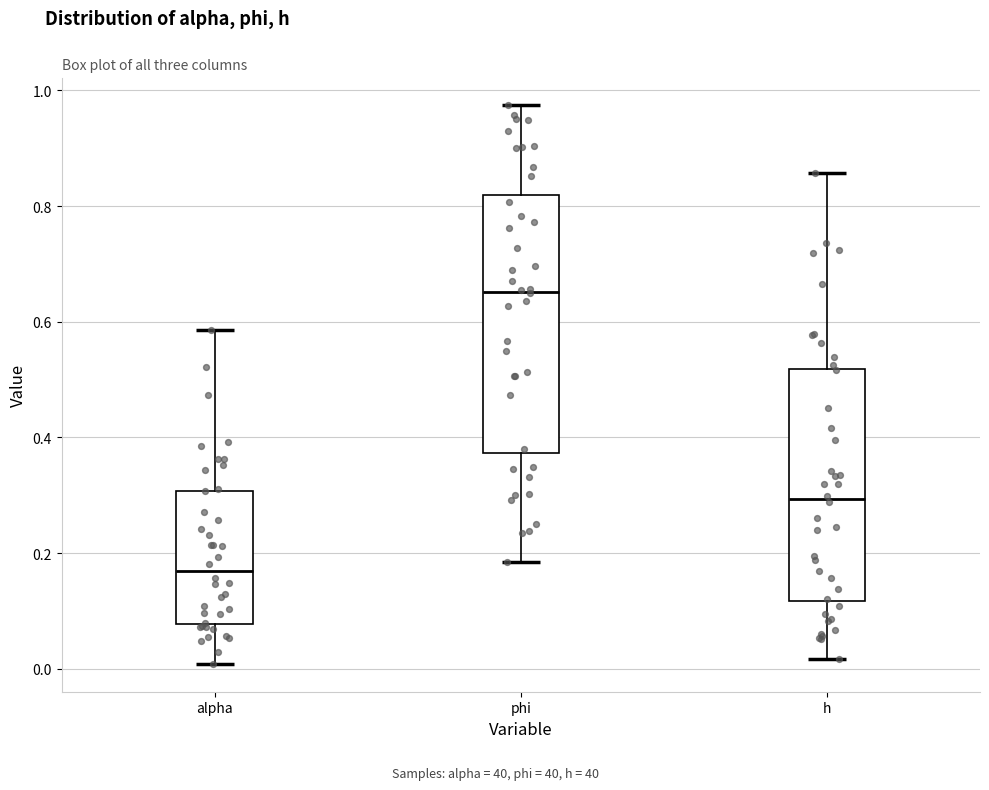

Where is the lower edge of the box for h on the y-axis? The values are not printed on the chart, so give them approximately, as read against the axis.

0.12